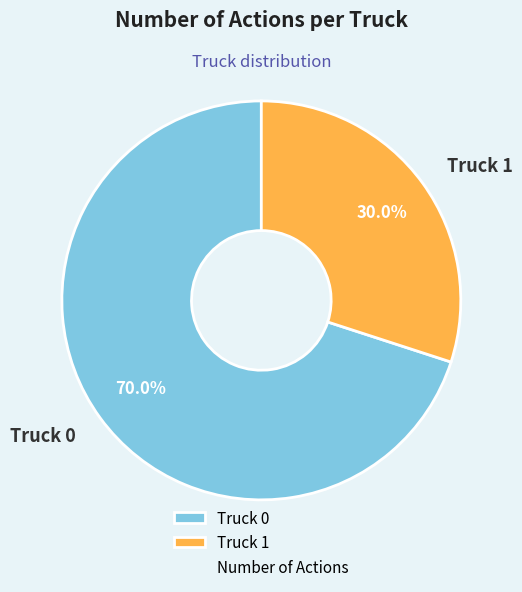

Is it true that Truck 1 is 25% of the pie?

False